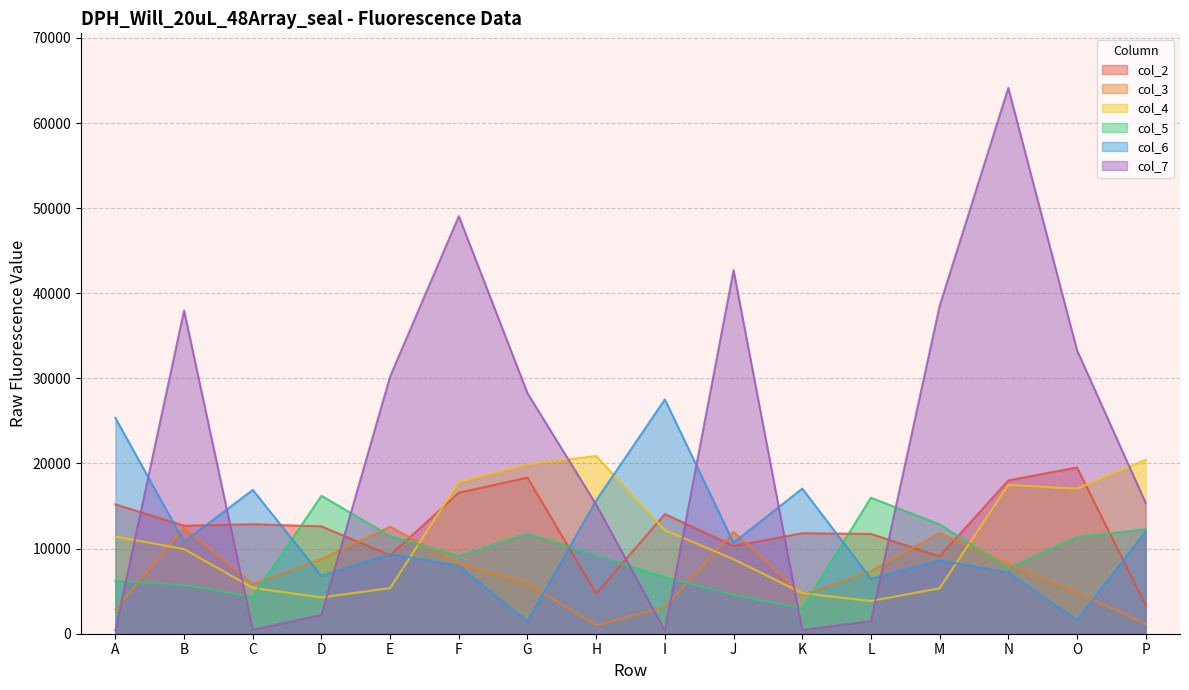

What is the average value of the col_2 series?

12505